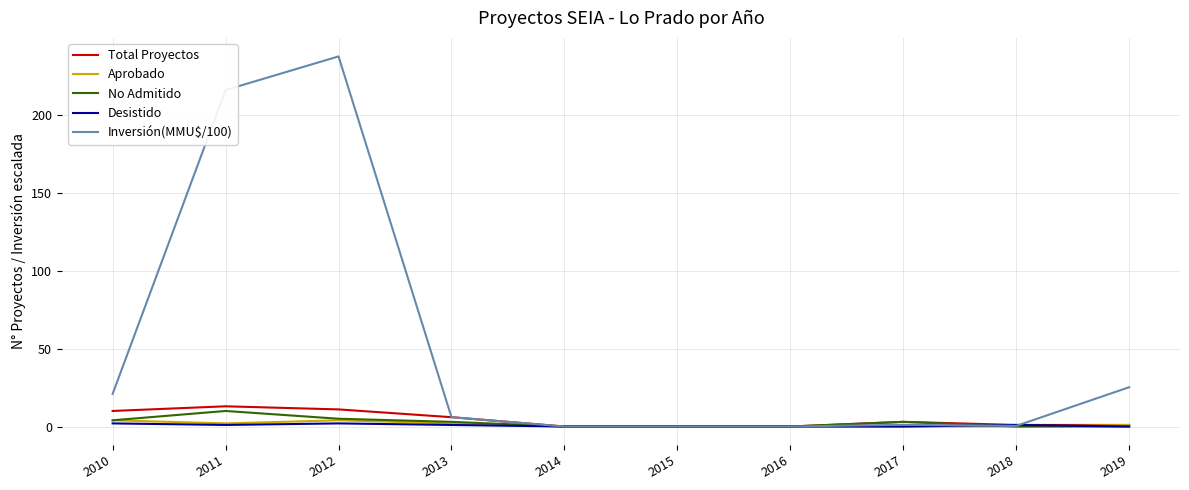

Which series has the largest range (max minus min)?

Inversión(MMU$/100)